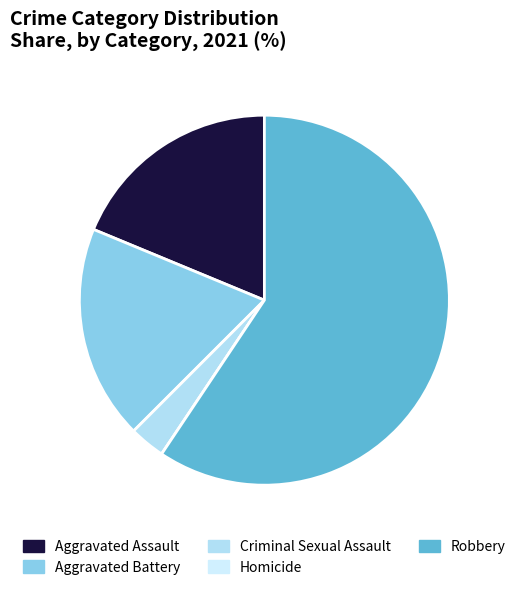

What is the smallest slice in the pie chart?

Homicide